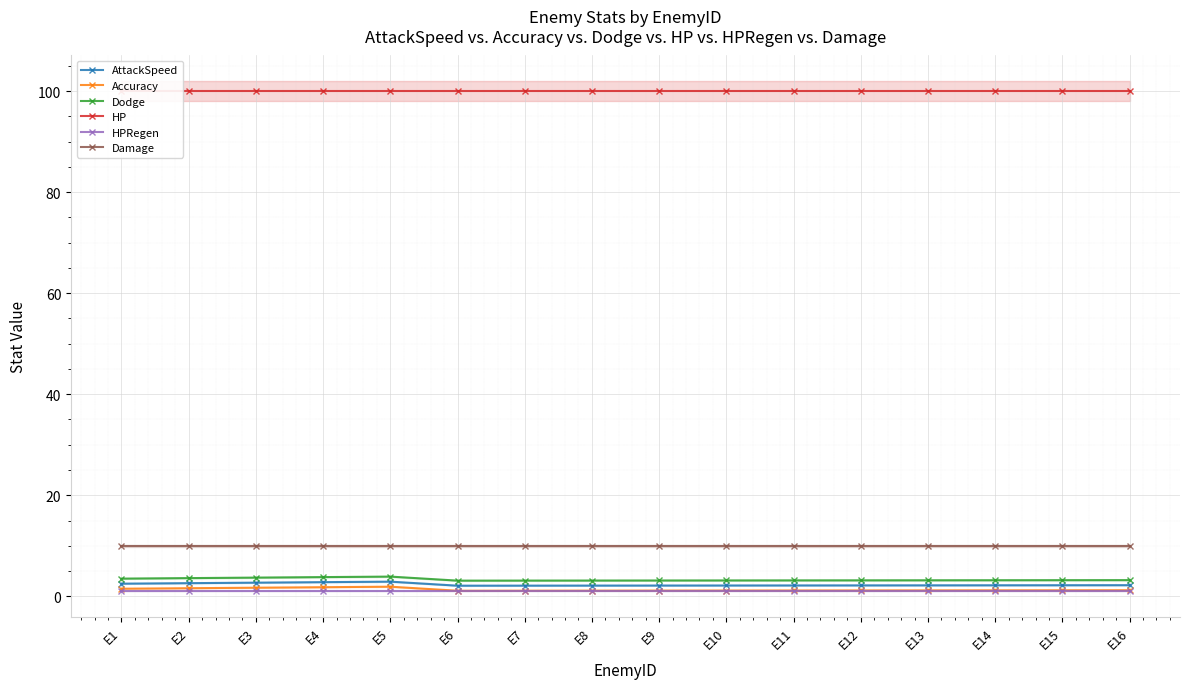

Is it true that HP equals 160.1 at E1?

False